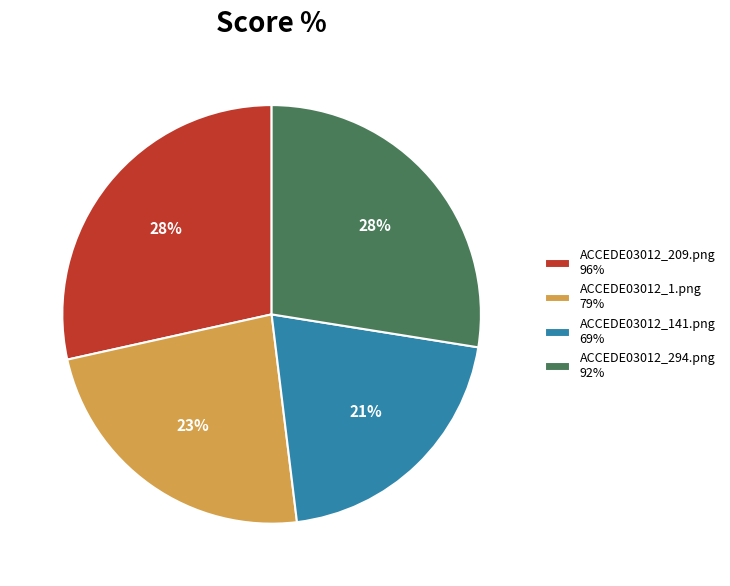

Do ACCEDE03012_141.png 69% and ACCEDE03012_1.png 79% together represent more than half of the pie?

No